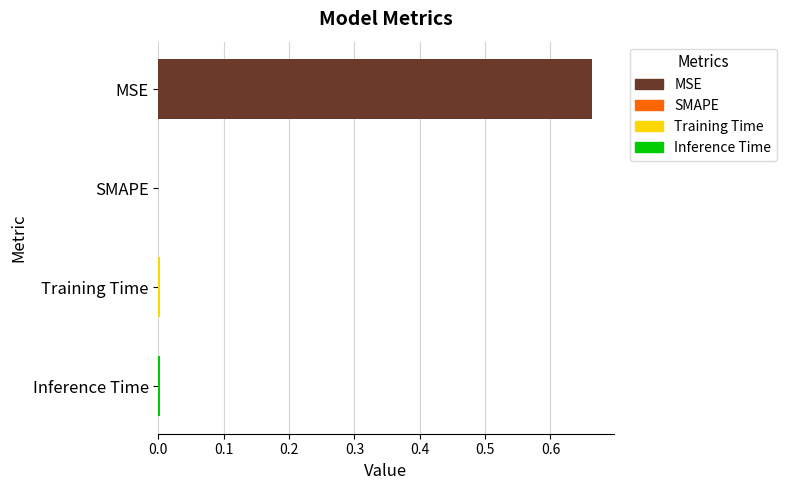

Between SMAPE and MSE, which is larger?

MSE